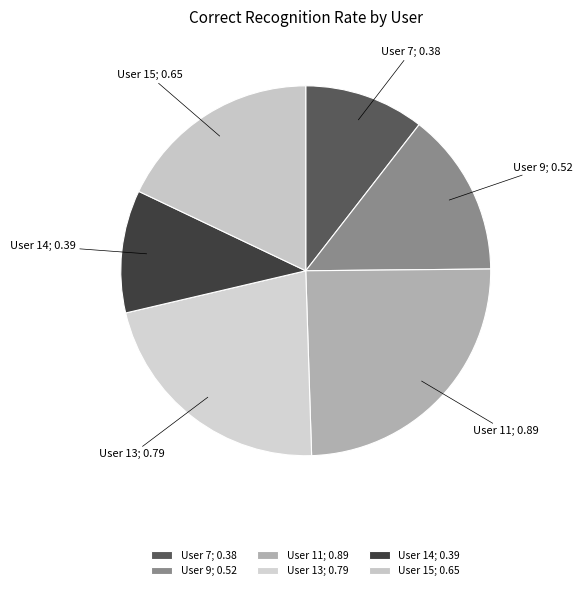

How many slices are in this pie chart?

6